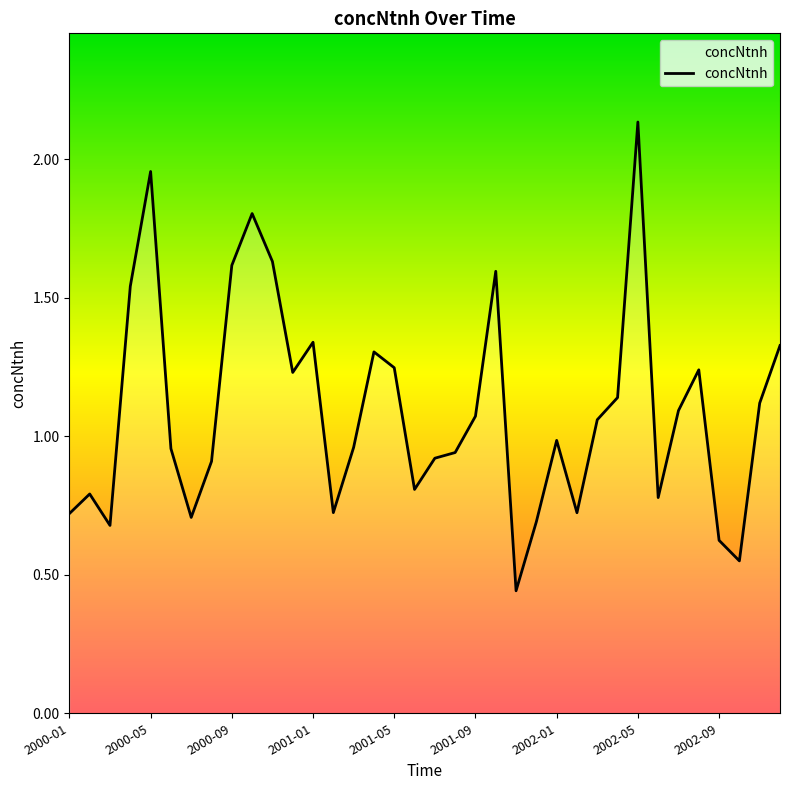

Where is the data nearest to the value 1?

2002-01